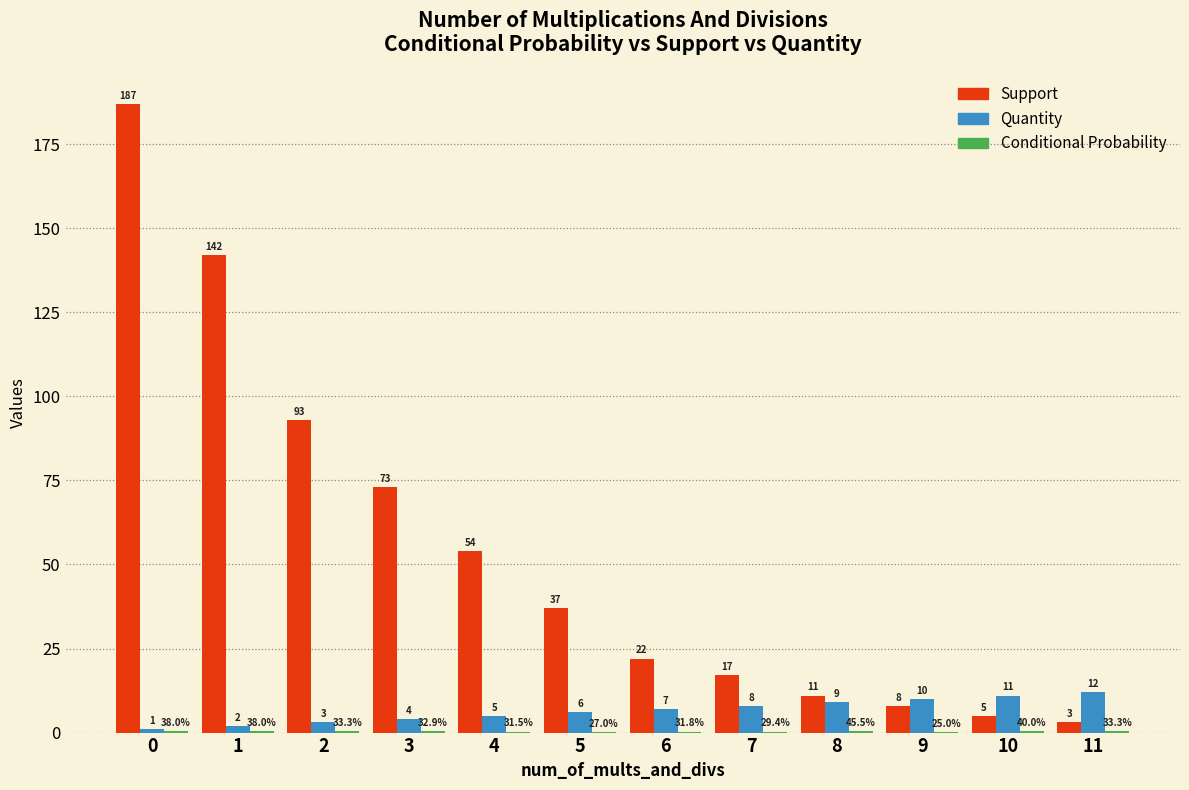

Is it true that Quantity equals 7.0 at 6?

True